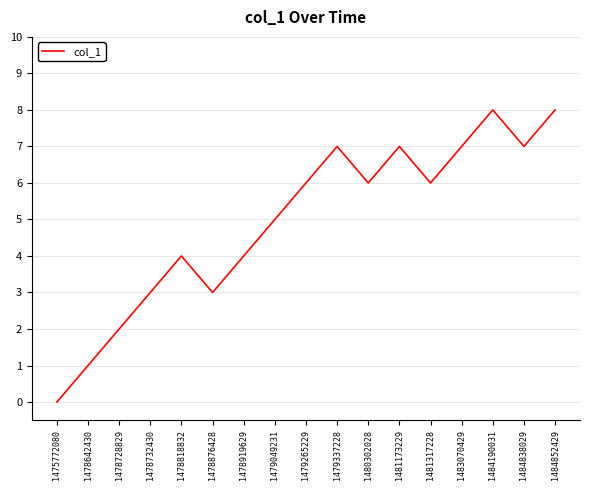

What is the difference between the maximum and second lowest values?

7